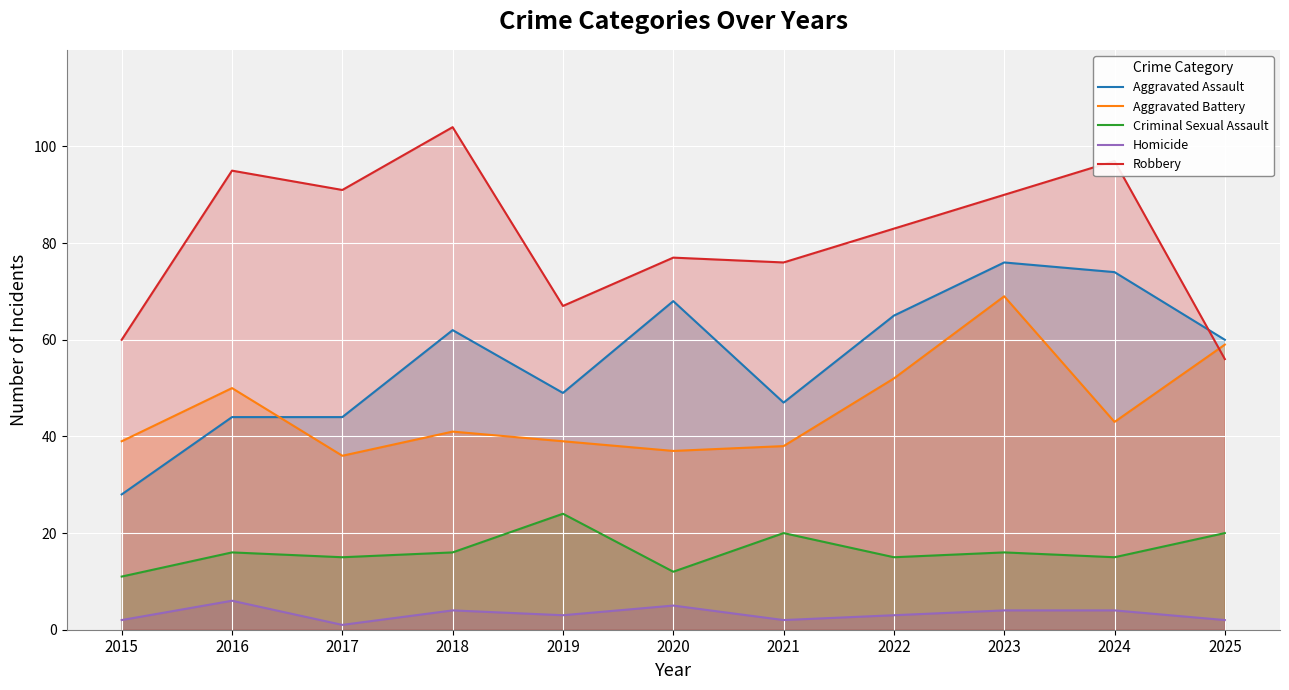

What is the sum of all Robbery values?

896